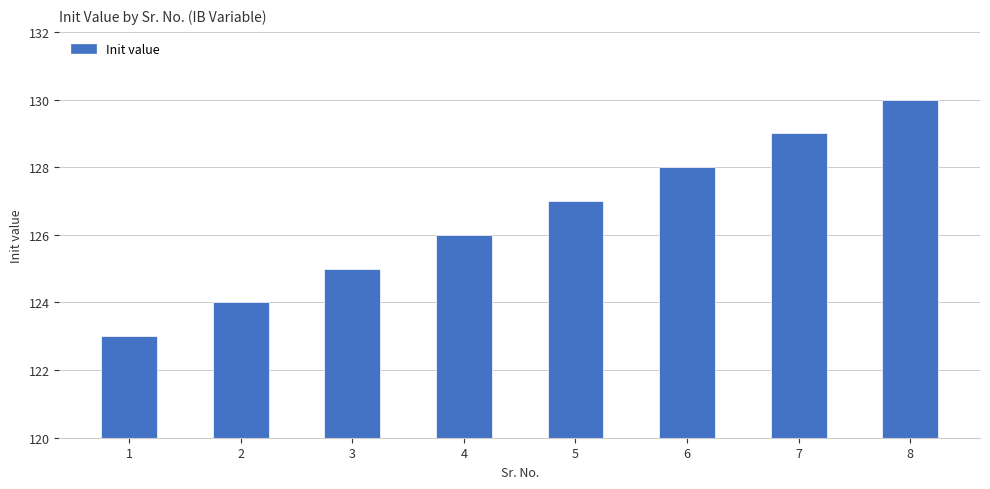

How many categories are shown in the chart?

8